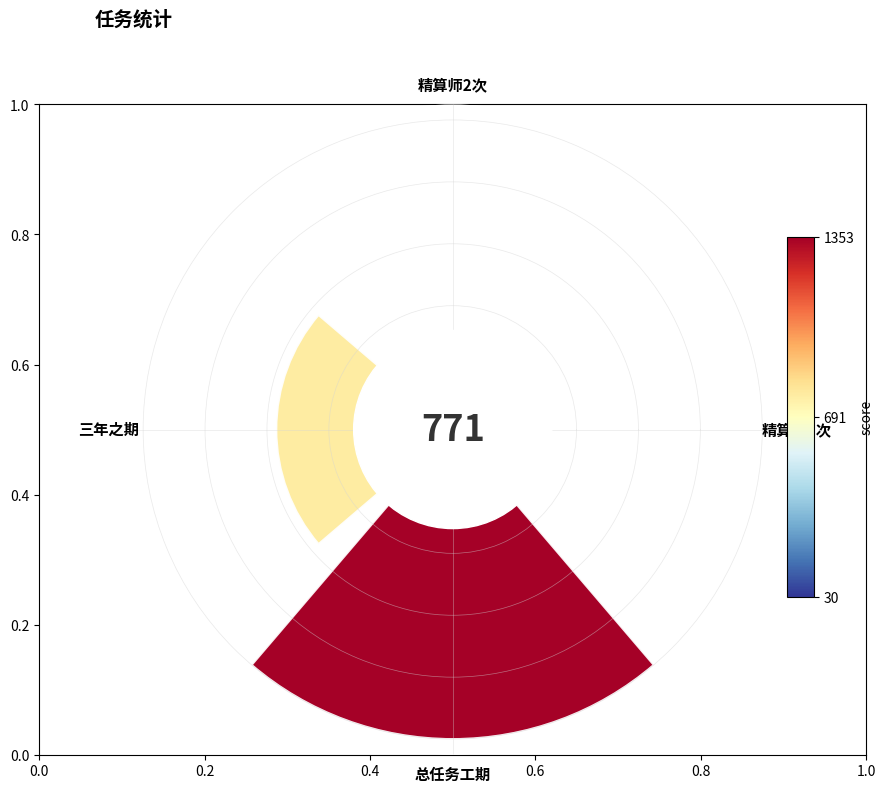

Is there any slice that represents more than half of the pie?

Yes